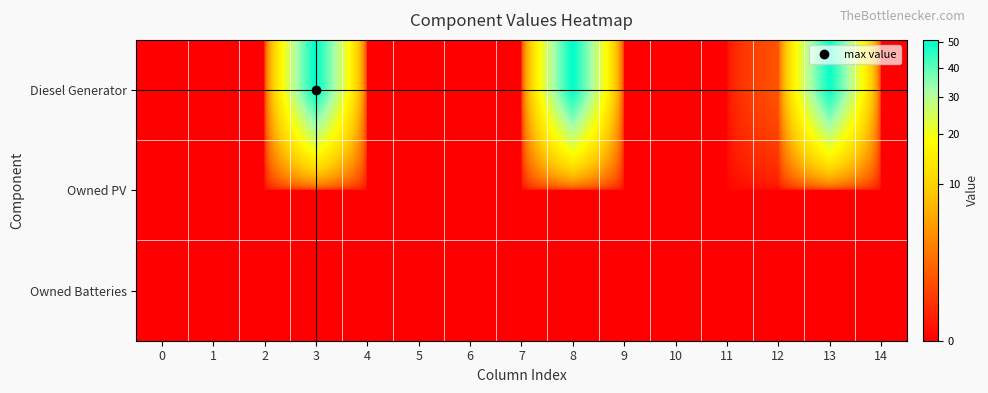

At which category is the sum across all series the highest?

3